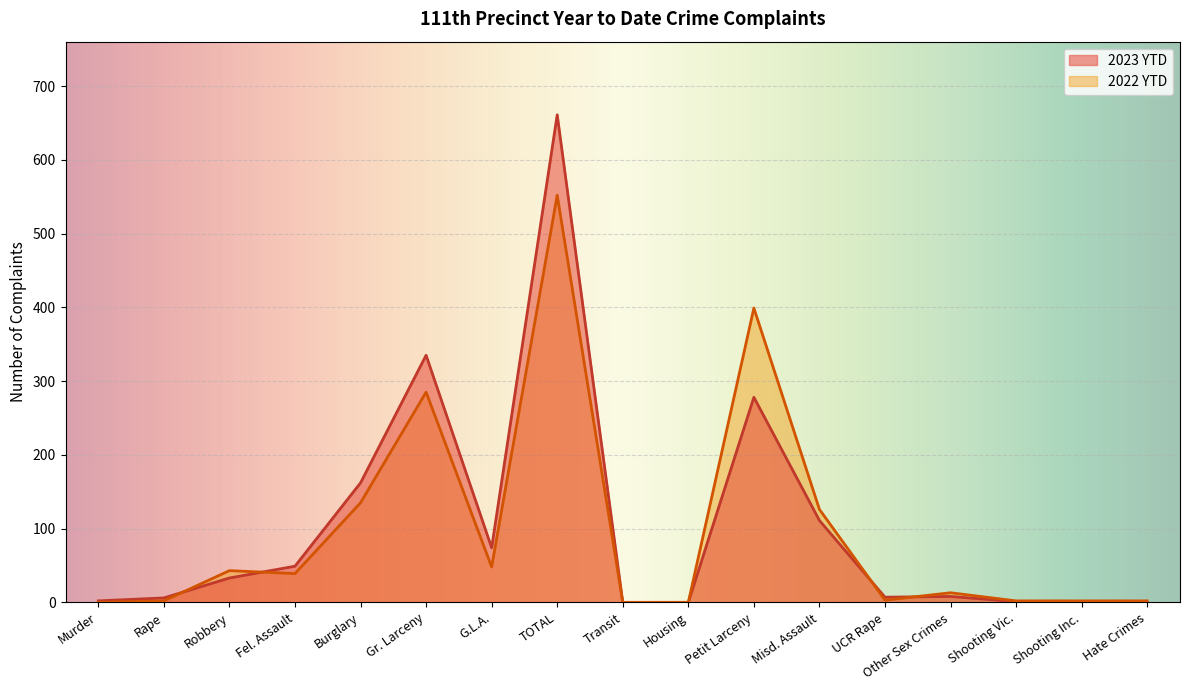

How many lines are shown in the chart?

2